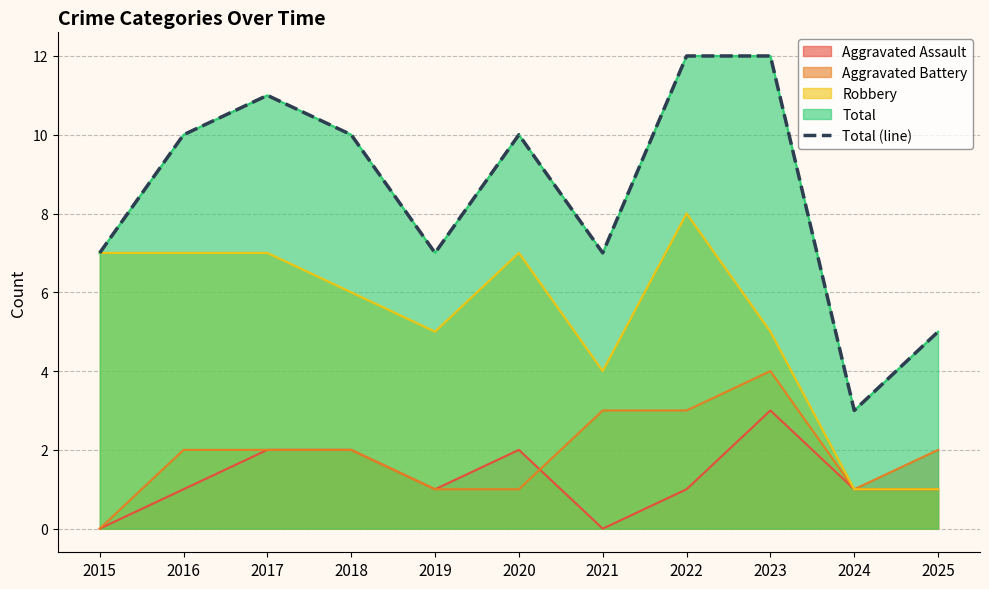

What is the greatest value displayed?

12